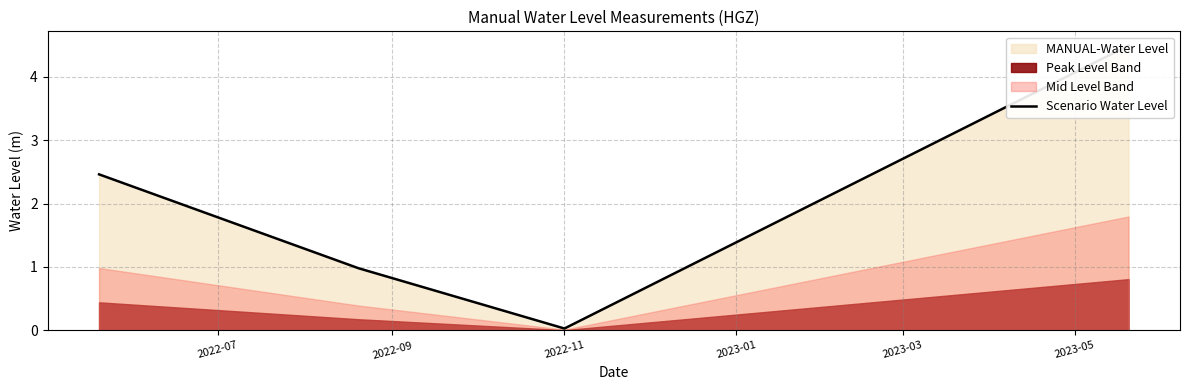

Reading left to right, transcribe all the data shown in this chart.

2.5	1.0	0.0	4.5